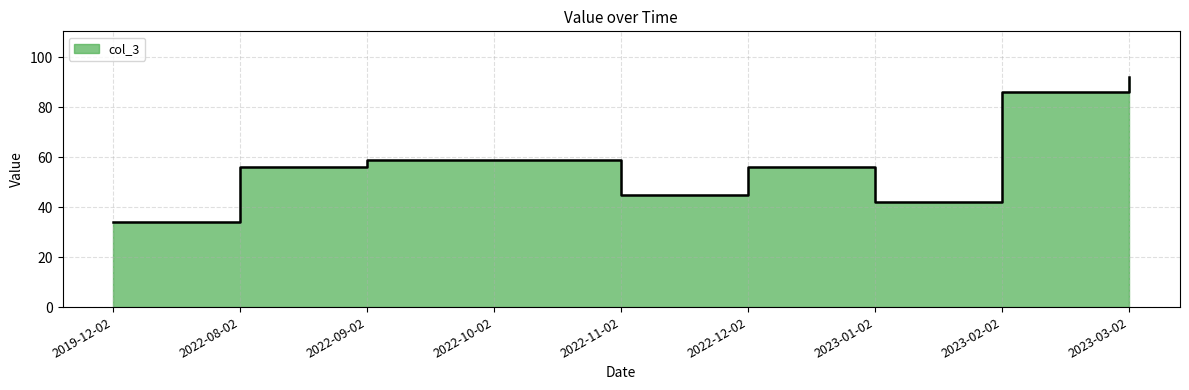

How many values are below 56?

3